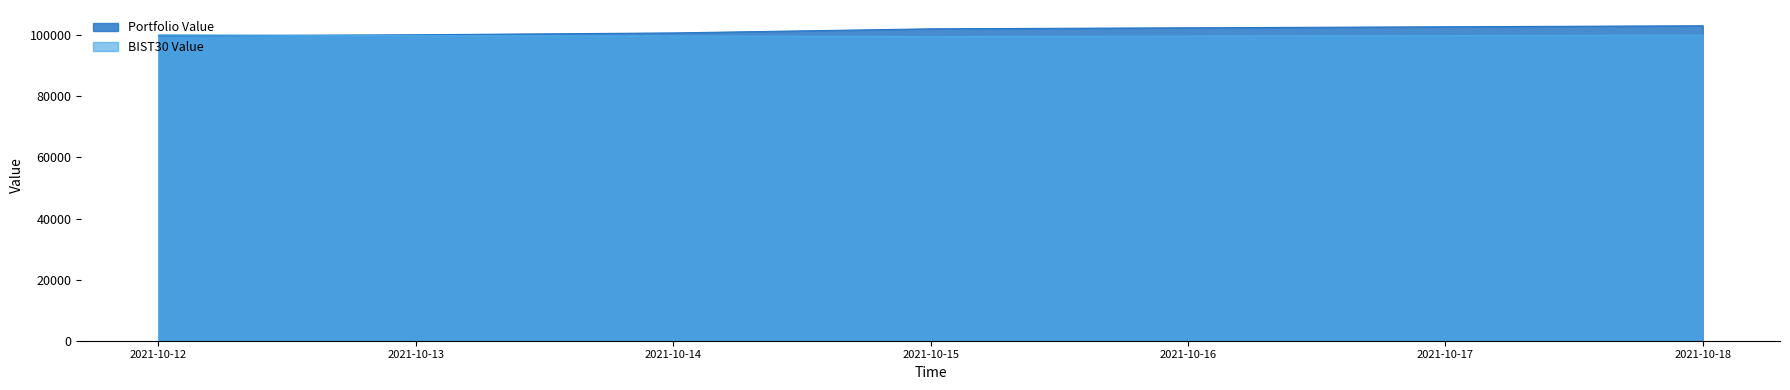

What are all the series names shown in the legend?

Portfolio Value, BIST30 Value